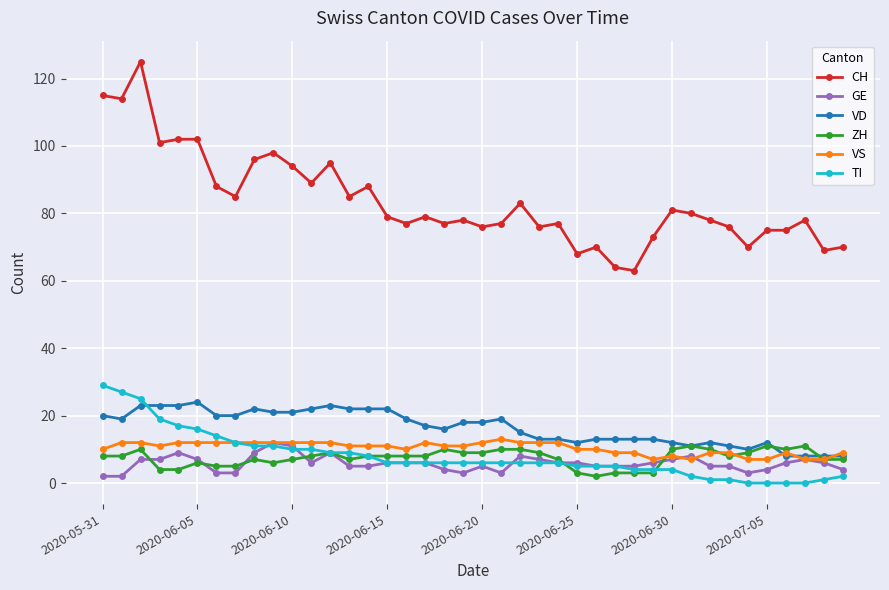

How many ZH values are between 6 and 10?

28